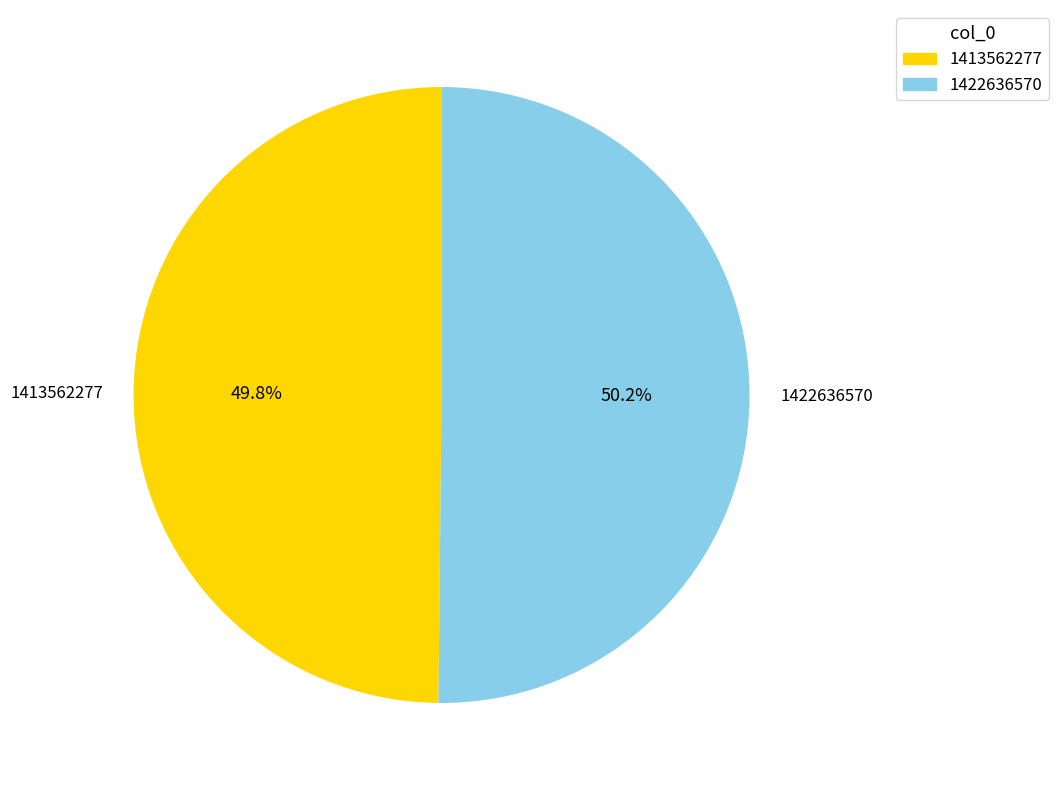

Is it true that 1413562277 is 61% of the pie?

False